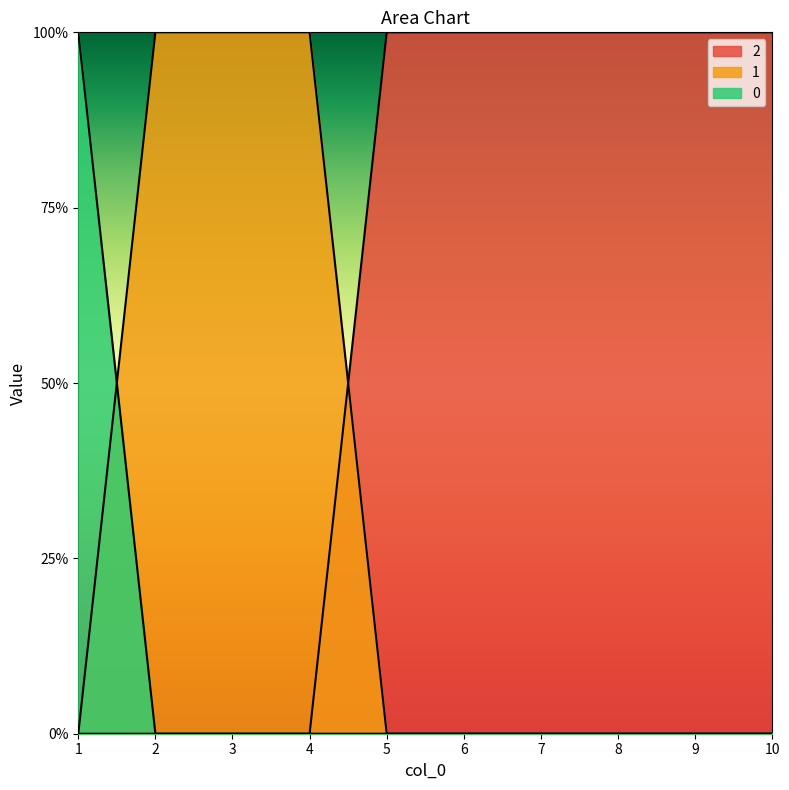

True or false: 1 and 2 intersect in this chart.

True